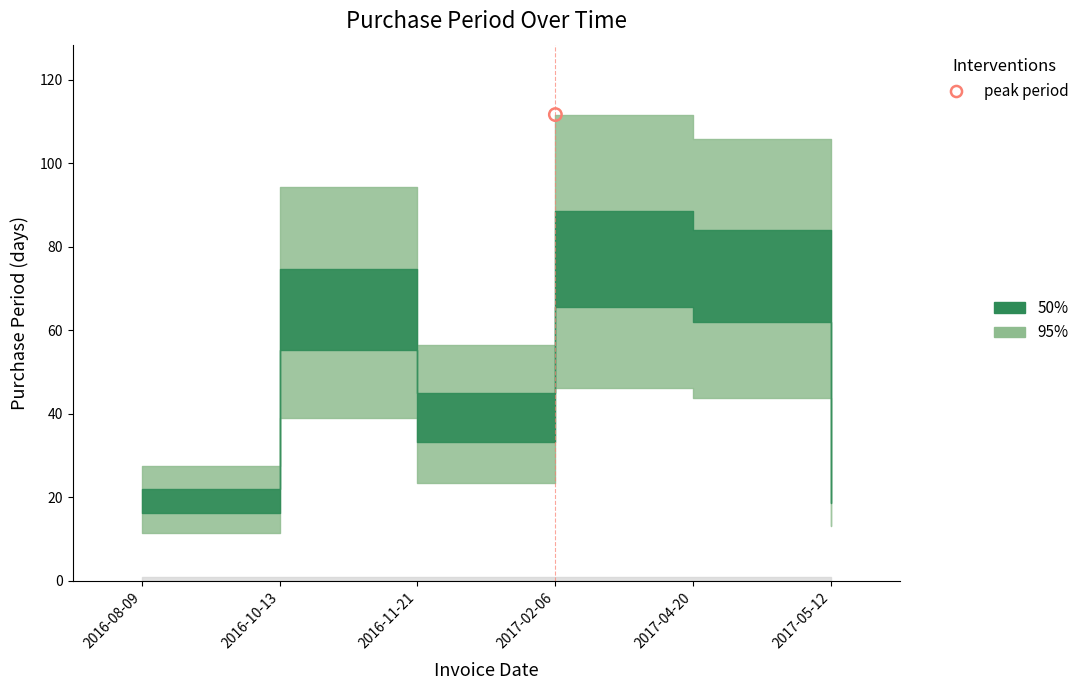

Approximately how many times larger is the value at 2016-10-13 compared to 2016-08-09?

3.4